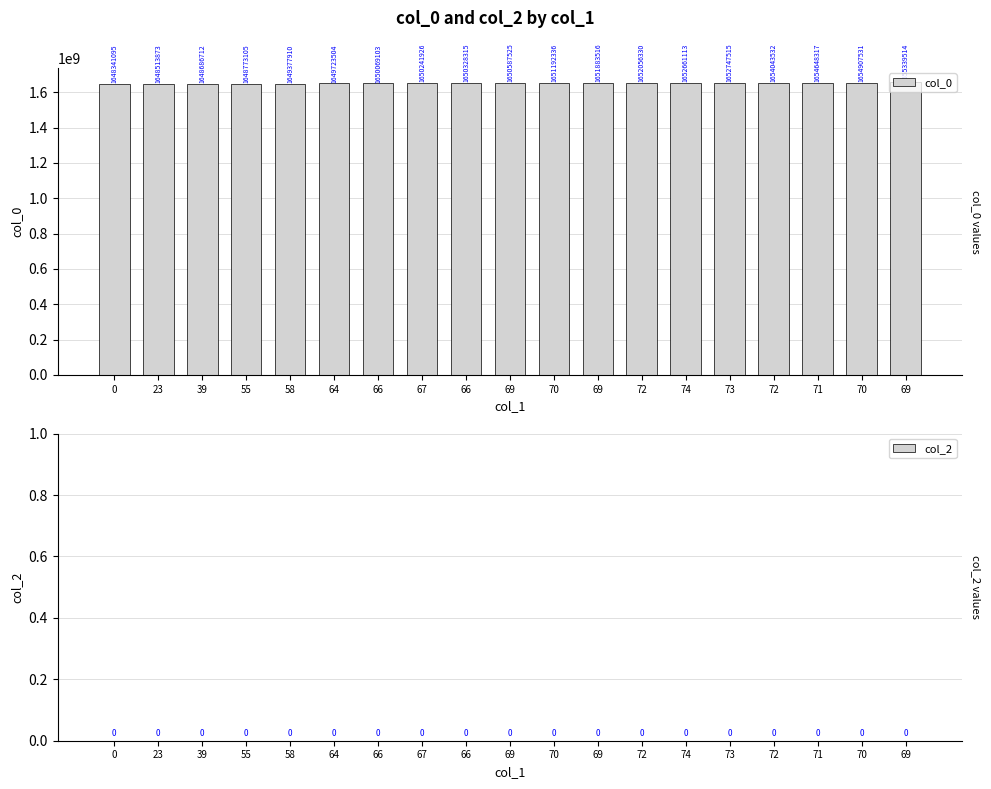

Reading left to right, extract all data points from this chart.

col_0: 0=1648341095	23=1648513873	39=1648686712	55=1648773105	58=1649377910	64=1649723504	66=1650069103	67=1650241926	66=1650328315	69=1650587525	70=1651192336	69=1651883516	72=1652056330	74=1652661113	73=1652747515	72=1654043532	71=1654648317	70=1654907531	69=1655339514
col_2: 0=0	23=0	39=0	55=0	58=0	64=0	66=0	67=0	66=0	69=0	70=0	69=0	72=0	74=0	73=0	72=0	71=0	70=0	69=0